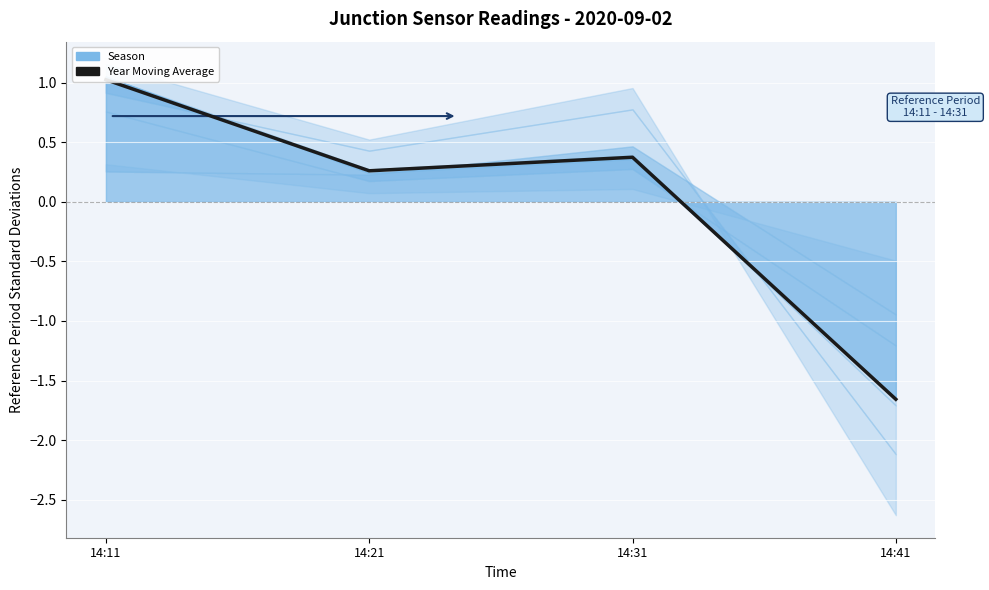

Reading left to right, what are all the values shown in this chart?

14:11=1.0	14:21=0.3	14:31=0.4	14:41=-1.7